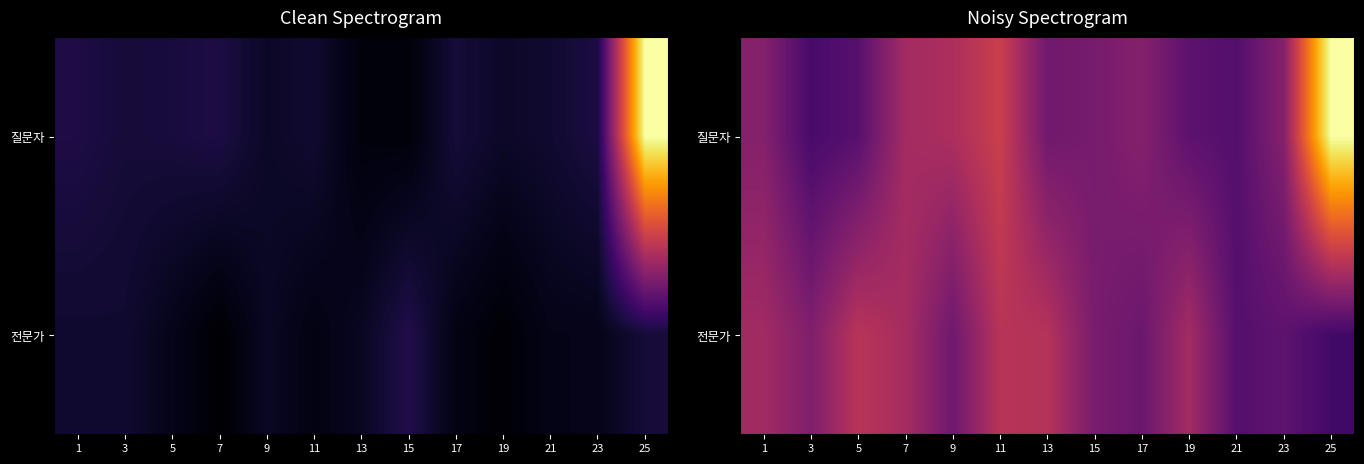

What is the highest value of the 질문자 series?

1.0